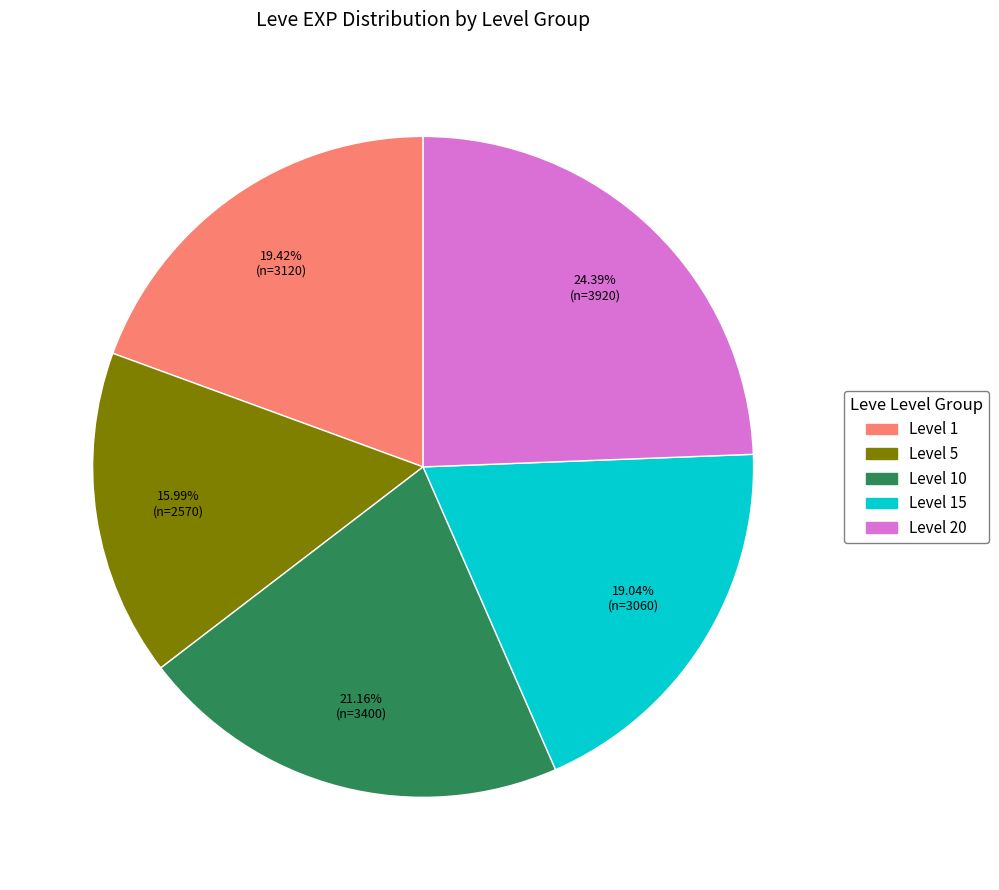

Does any single category account for the majority?

No